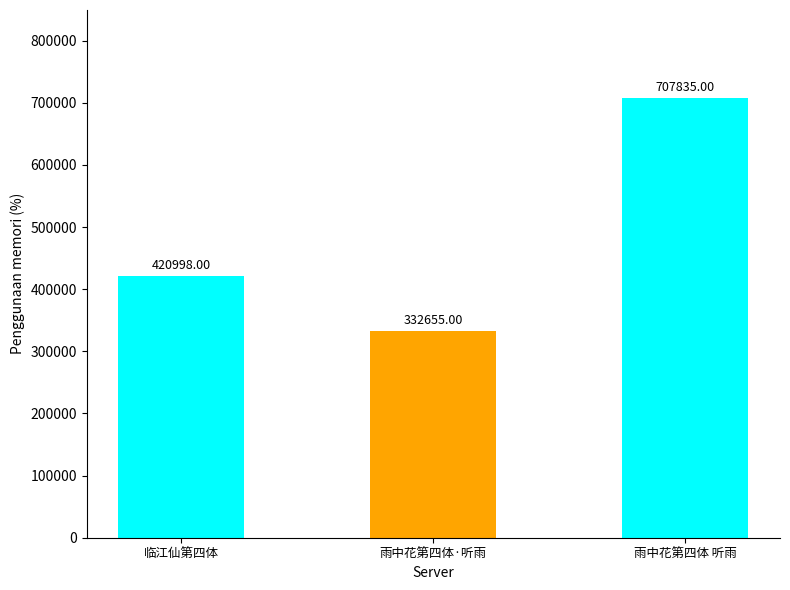

Count the number of categories in the chart.

3